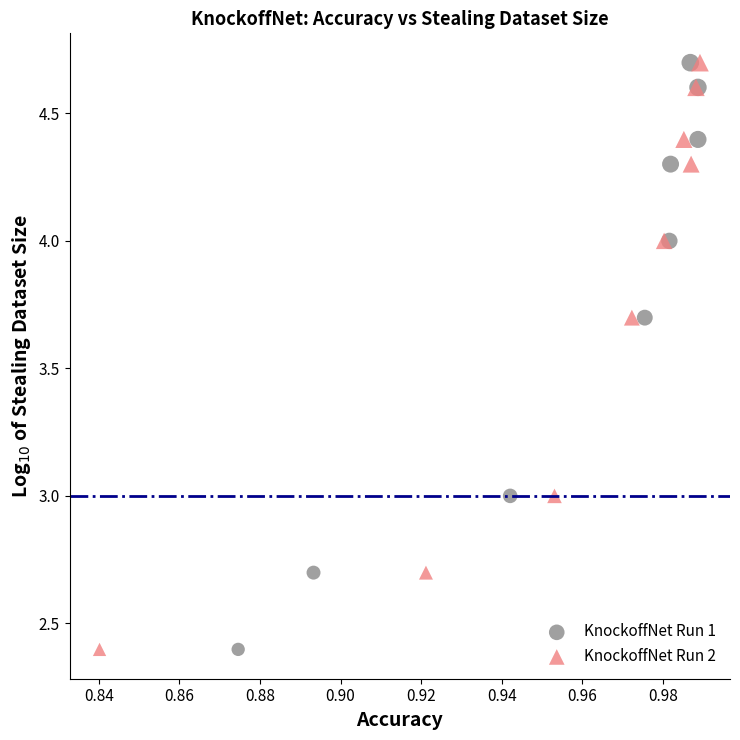

What are all the series names shown in the legend?

KnockoffNet Run 1, KnockoffNet Run 2